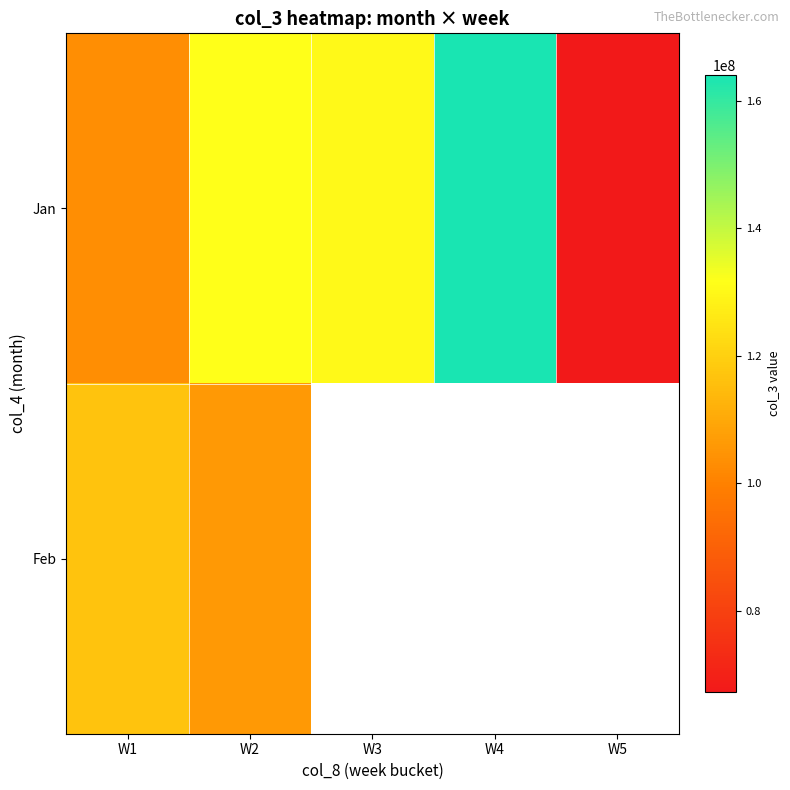

At which label does Jan first exceed 130124962?

W2